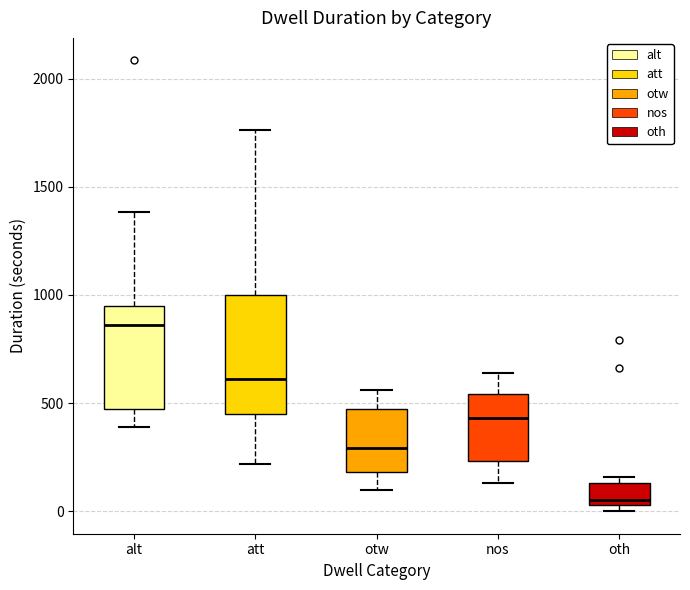

Which box's median line is the lowest?

oth